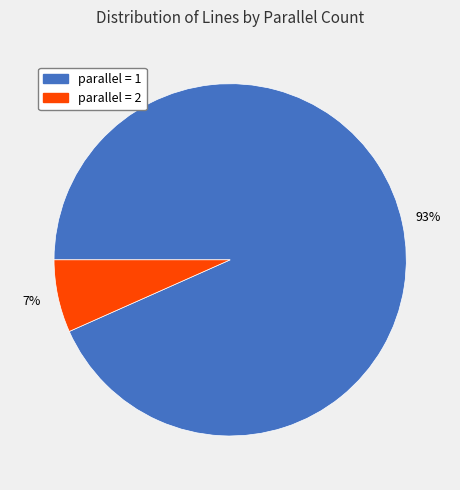

Is the sum of parallel = 1 and parallel = 2 greater than half?

Yes